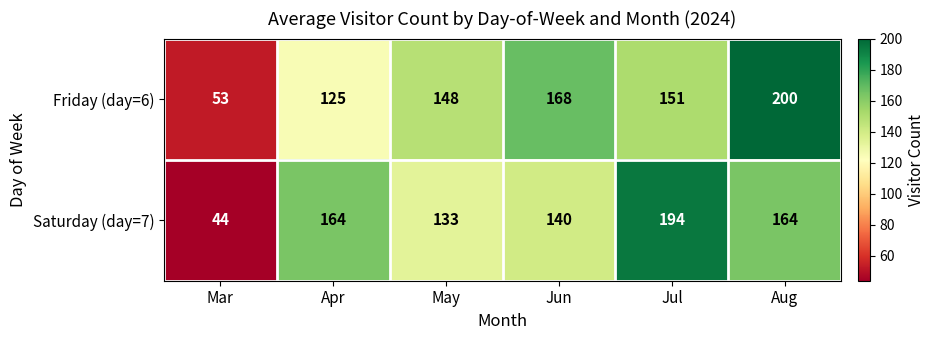

What is the average value of the Saturday (day=7) series?

140